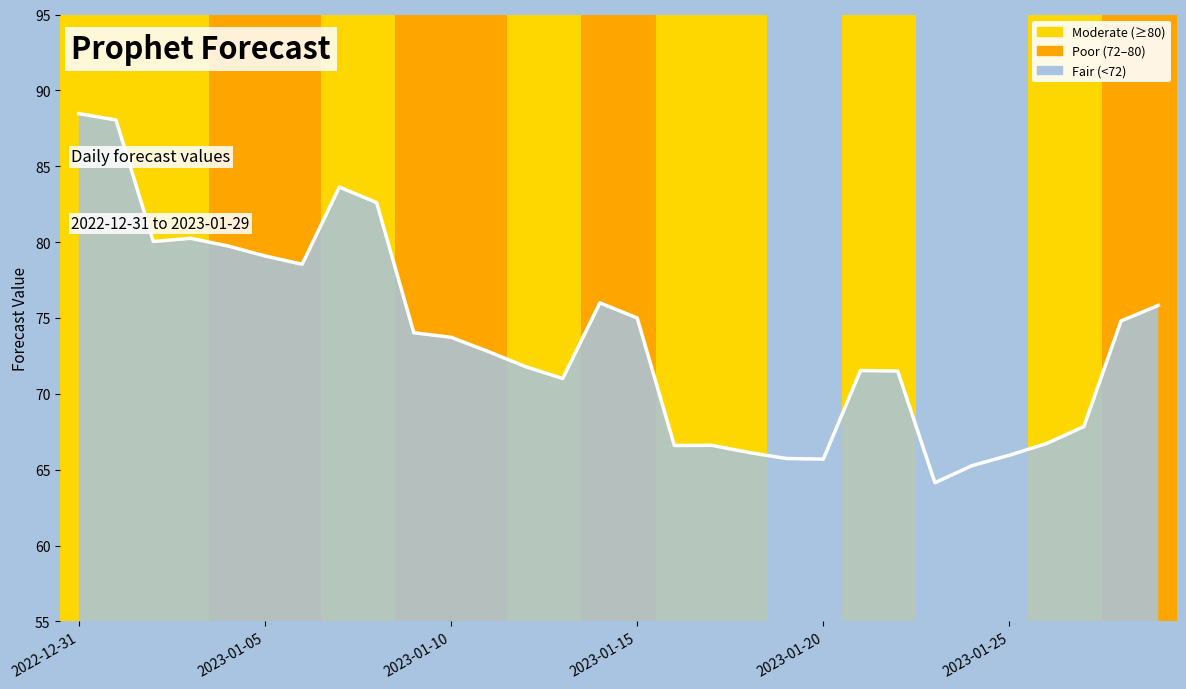

True or false: the data has more than 0 interior local peaks.

True